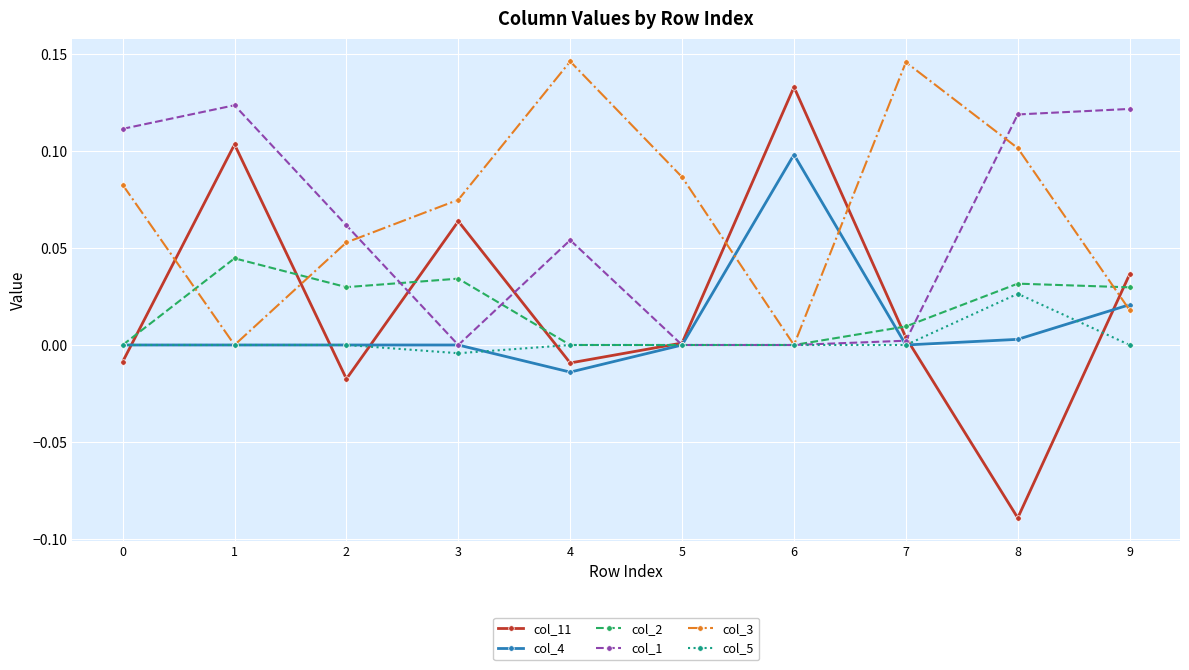

Rank the series by their maximum value, from lowest to highest.

col_5, col_2, col_4, col_1, col_11, col_3